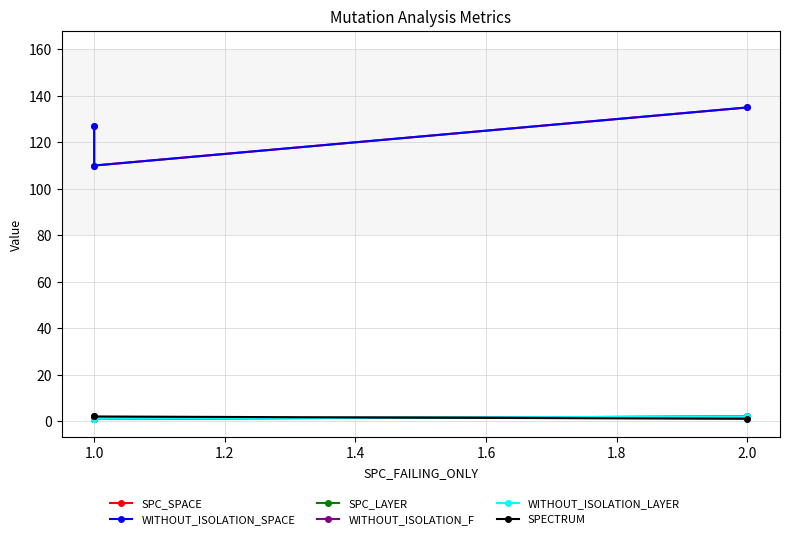

Which series has the widest spread of values?

SPC_SPACE